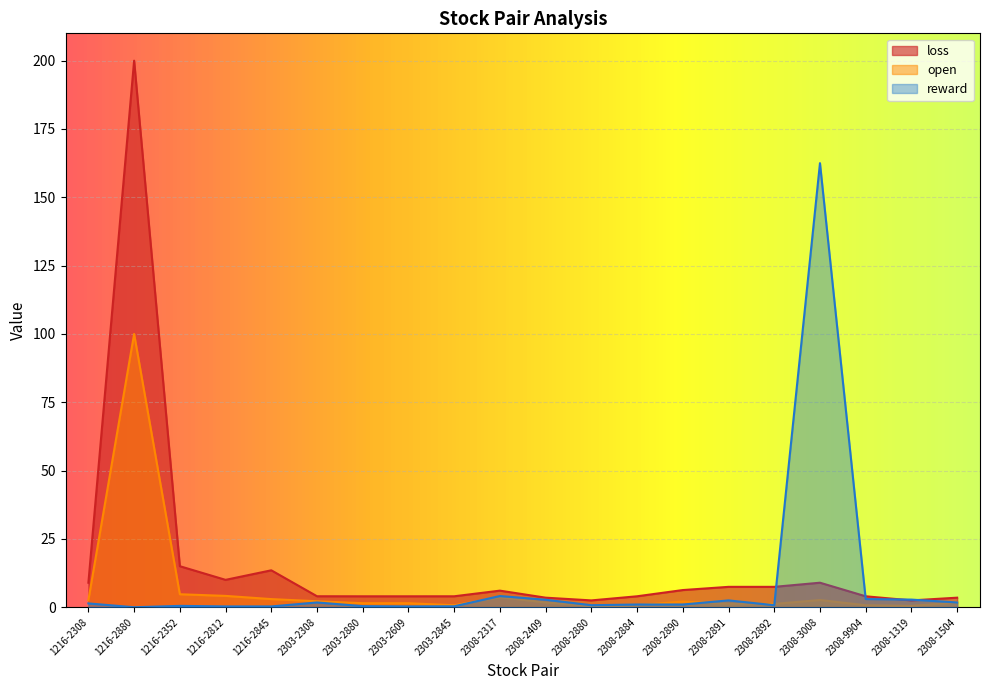

Reading left to right, transcribe all the data shown in this chart.

reward: 1216-2308=1.4	1216-2880=0.0	1216-2352=0.5	1216-2812=0.3	1216-2845=0.3	2303-2308=1.8	2303-2880=0.4	2303-2609=0.3	2303-2845=0.3	2308-2317=4.1	2308-2409=2.8	2308-2880=0.8	2308-2884=1.0	2308-2890=1.0	2308-2891=2.5	2308-2892=0.8	2308-3008=162.5	2308-9904=3.0	2308-1319=2.8	2308-1504=1.8
loss: 1216-2308=9.0	1216-2880=200.0	1216-2352=15.0	1216-2812=10.0	1216-2845=13.5	2303-2308=4.0	2303-2880=4.0	2303-2609=4.0	2303-2845=4.0	2308-2317=6.1	2308-2409=3.5	2308-2880=2.5	2308-2884=4.0	2308-2890=6.3	2308-2891=7.5	2308-2892=7.5	2308-3008=9.0	2308-9904=4.0	2308-1319=2.5	2308-1504=3.5
open: 1216-2308=2.6	1216-2880=100.0	1216-2352=4.8	1216-2812=4.2	1216-2845=3.0	2303-2308=2.2	2303-2880=1.5	2303-2609=1.5	2303-2845=0.7	2308-2317=3.7	2308-2409=1.8	2308-2880=0.5	2308-2884=0.7	2308-2890=2.1	2308-2891=1.2	2308-2892=1.2	2308-3008=2.6	2308-9904=0.7	2308-1319=0.5	2308-1504=1.8